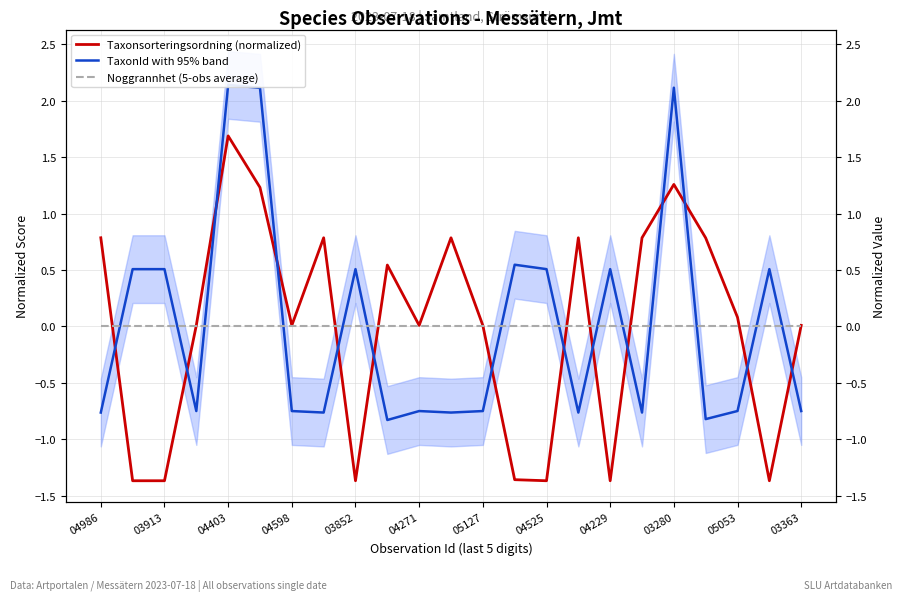

True or false: Taxonsorteringsordning (normalized) and Noggrannhet (5-obs average) cross at least once.

True